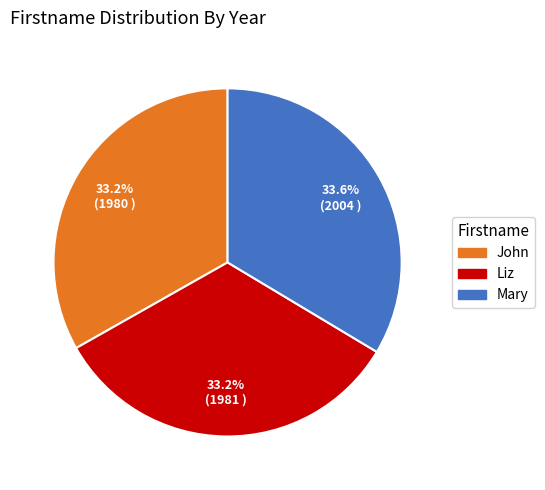

What is the ratio of the value at John to the value at Mary?

1.0